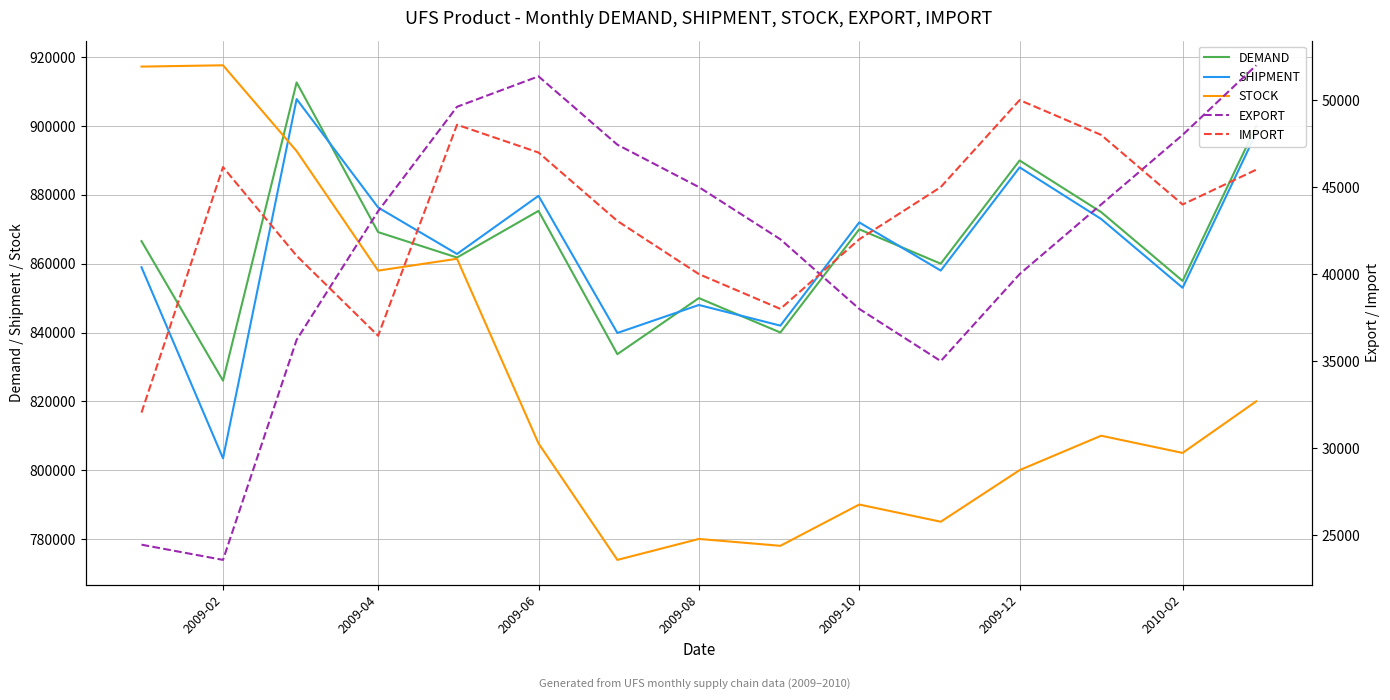

What is the maximum value for SHIPMENT?

907848